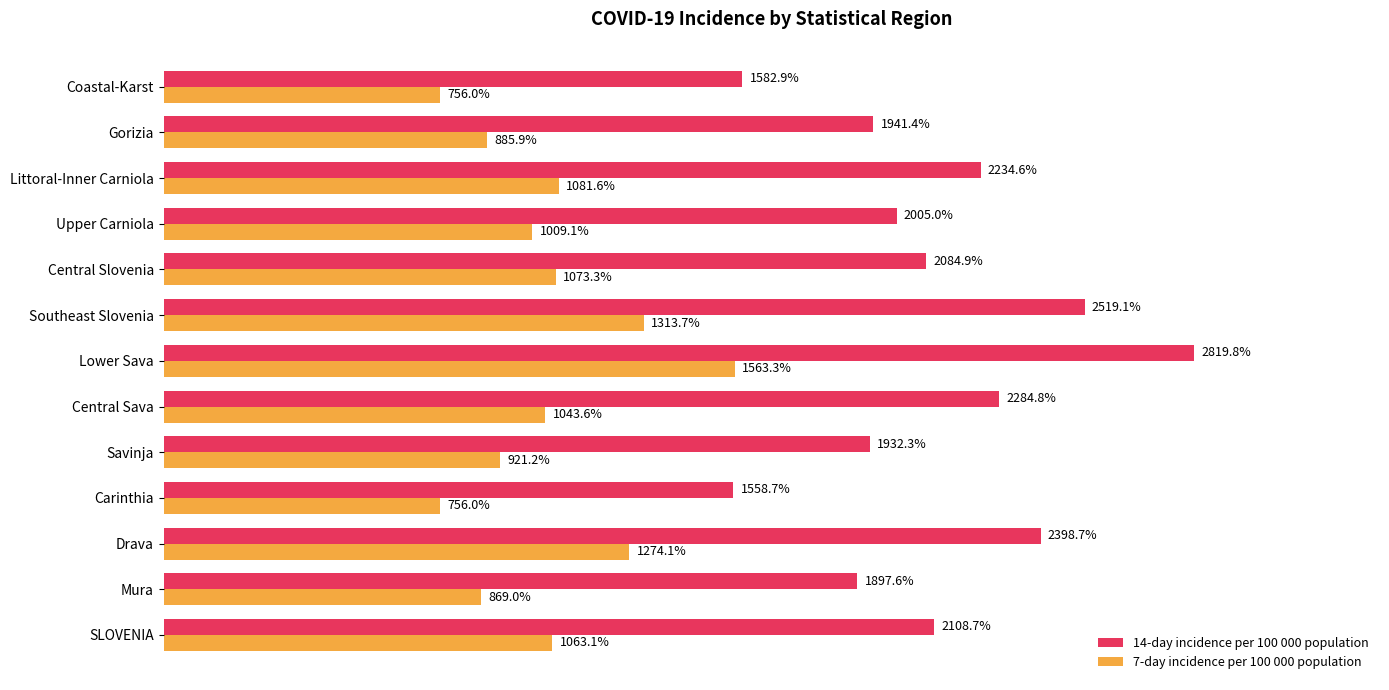

At which category is the sum across all series the highest?

Lower Sava